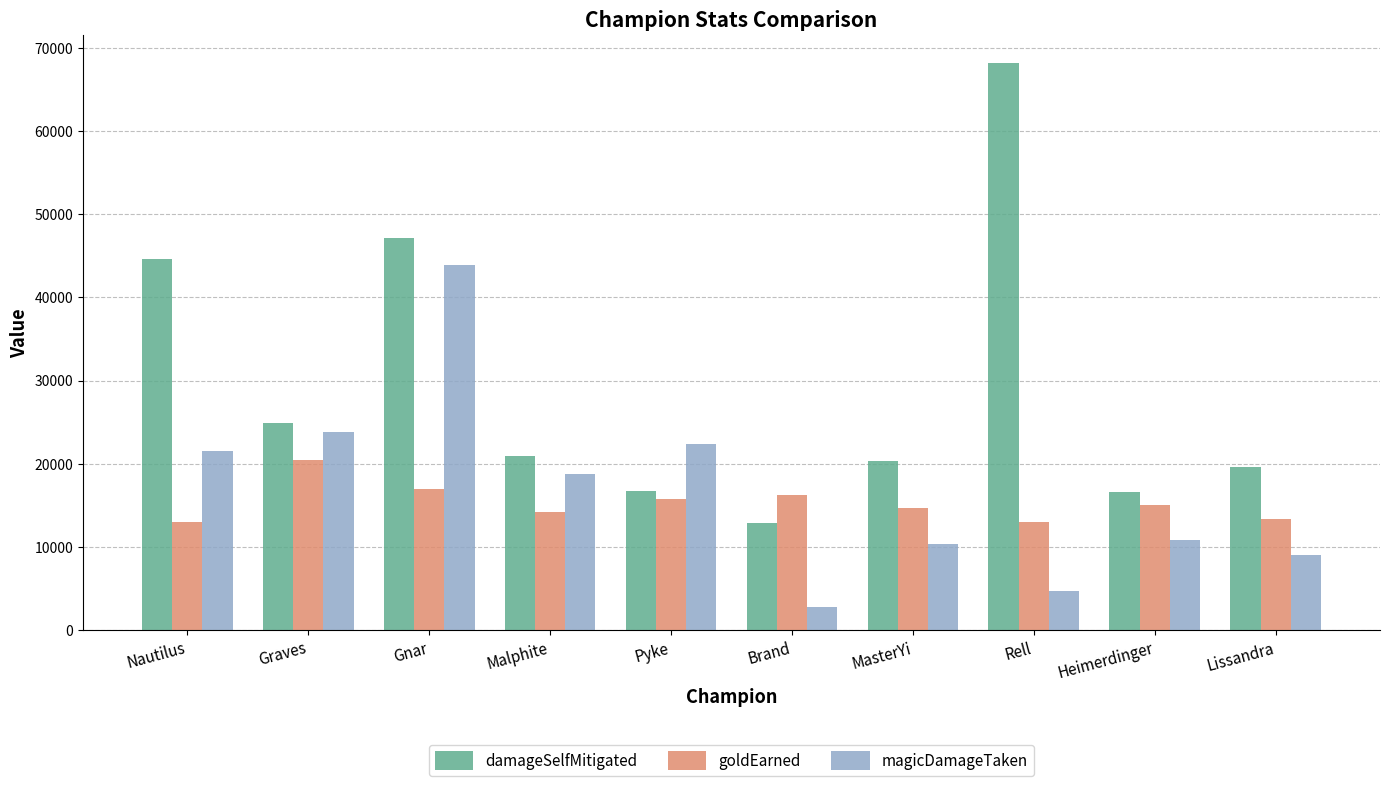

Rank the series by their maximum value, from highest to lowest.

damageSelfMitigated, magicDamageTaken, goldEarned